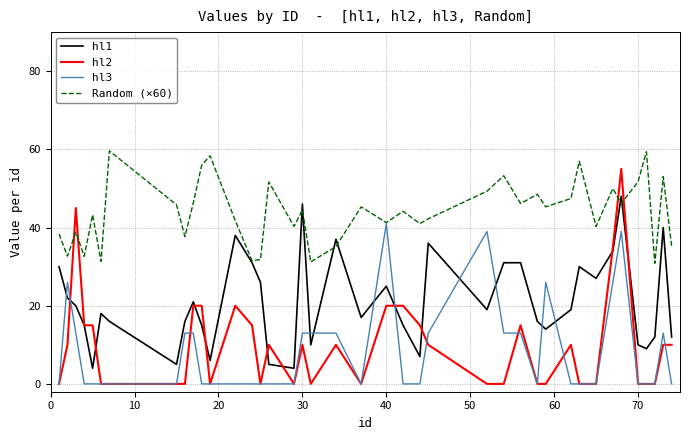

True or false: hl2 has more than 1 interior local peaks.

True